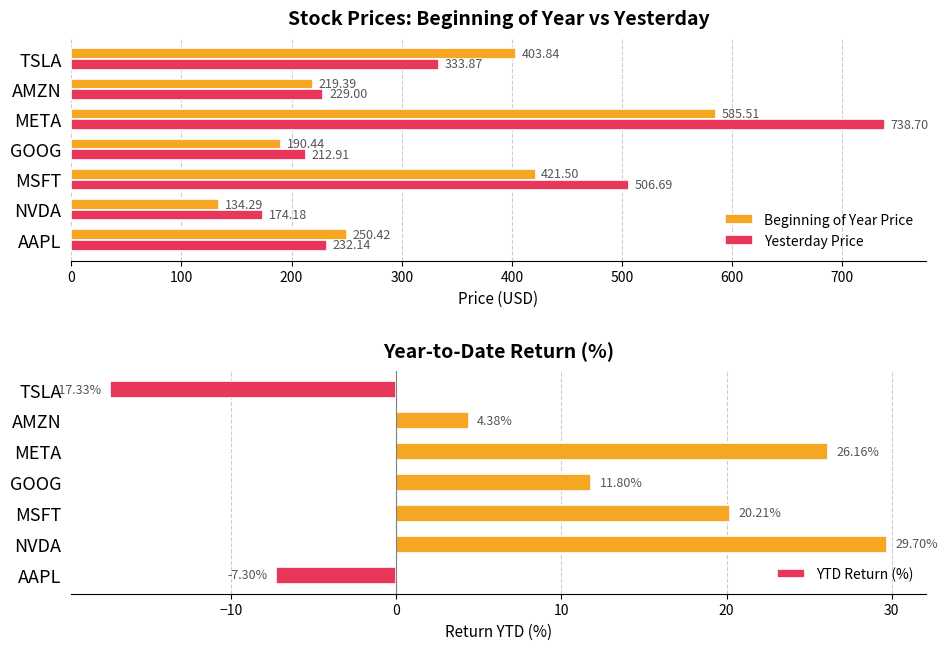

Rank the series at 600 from lowest to highest value.

YTD Return (%), Yesterday Price, Beginning of Year Price